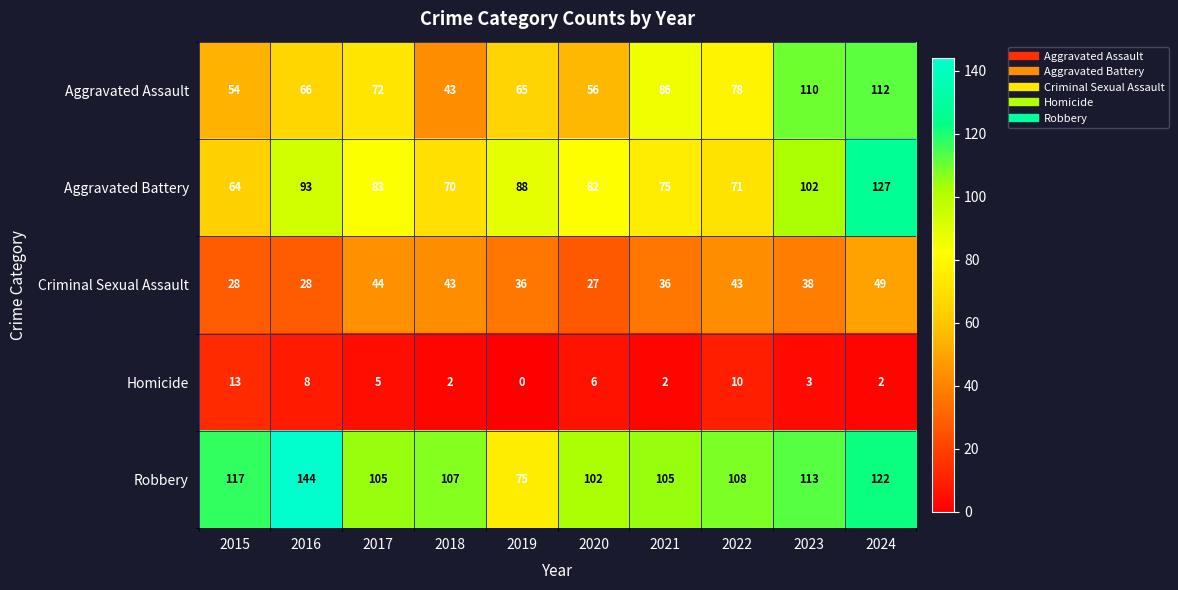

Which series has the largest total across all categories?

Robbery